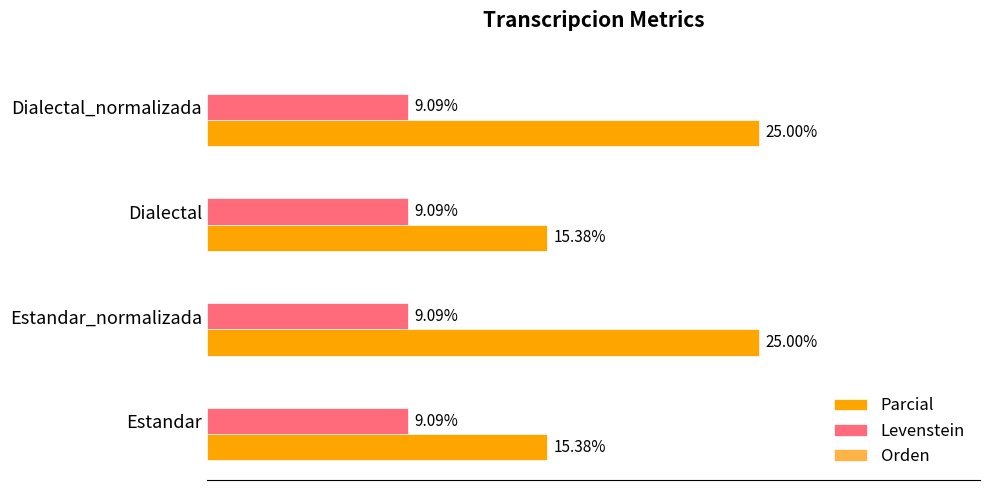

Which series has the largest total across all categories?

Parcial